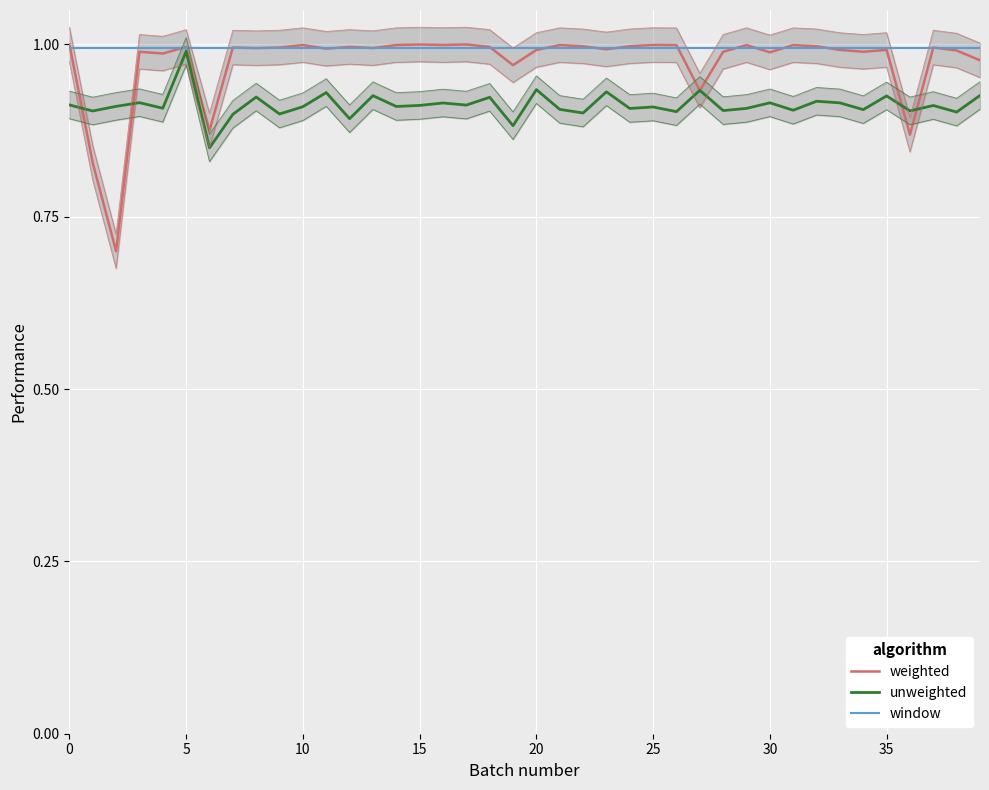

How many times do weighted and unweighted cross each other?

6